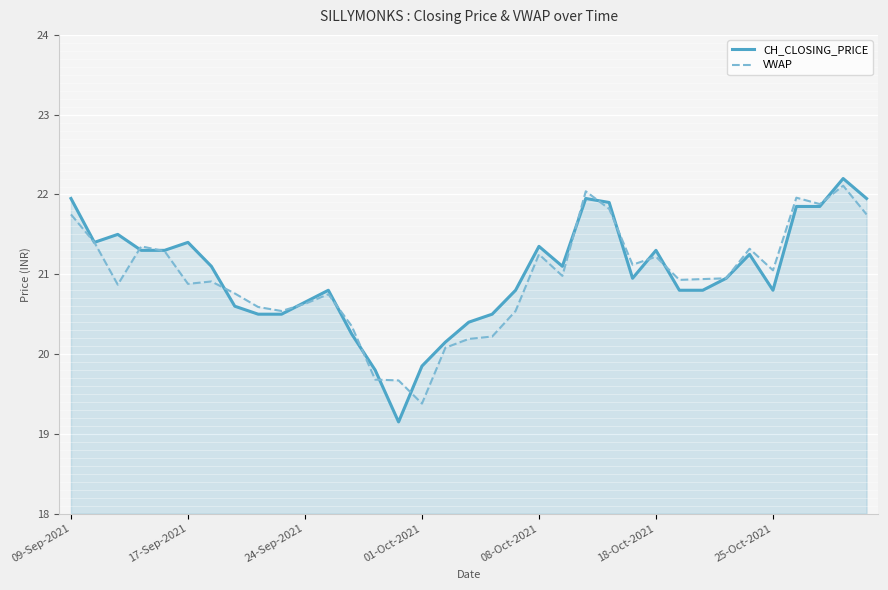

After their last crossing, which series has the higher values: VWAP or CH_CLOSING_PRICE?

CH_CLOSING_PRICE